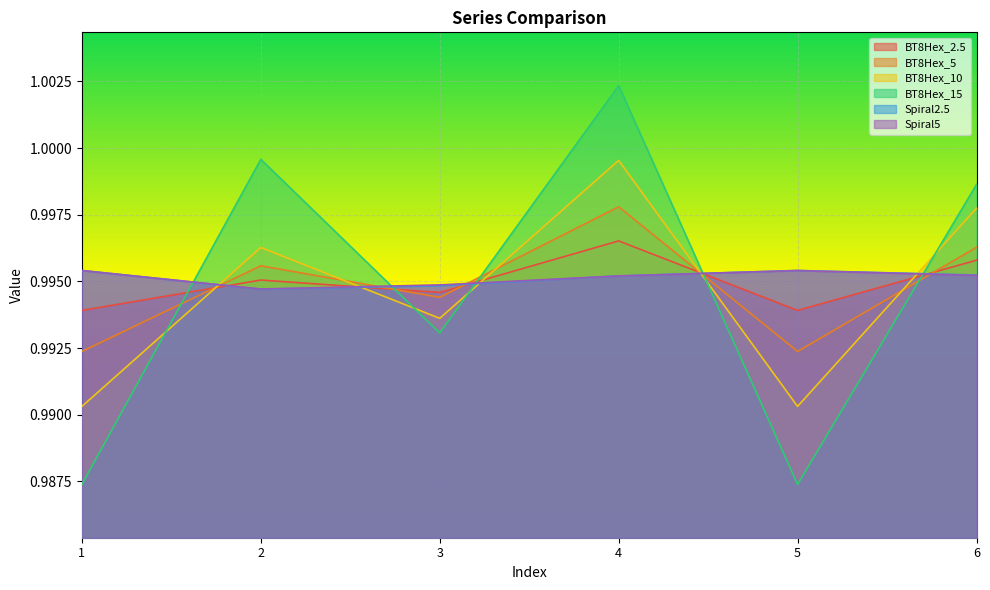

Reading left to right, list all the values displayed in this chart.

BT8Hex_2.5: 1=1.0	2=1.0	3=1.0	4=1.0	5=1.0	6=1.0
BT8Hex_5: 1=1.0	2=1.0	3=1.0	4=1.0	5=1.0	6=1.0
BT8Hex_10: 1=1.0	2=1.0	3=1.0	4=1.0	5=1.0	6=1.0
BT8Hex_15: 1=1.0	2=1.0	3=1.0	4=1.0	5=1.0	6=1.0
Spiral2.5: 1=1.0	2=1.0	3=1.0	4=1.0	5=1.0	6=1.0
Spiral5: 1=1.0	2=1.0	3=1.0	4=1.0	5=1.0	6=1.0